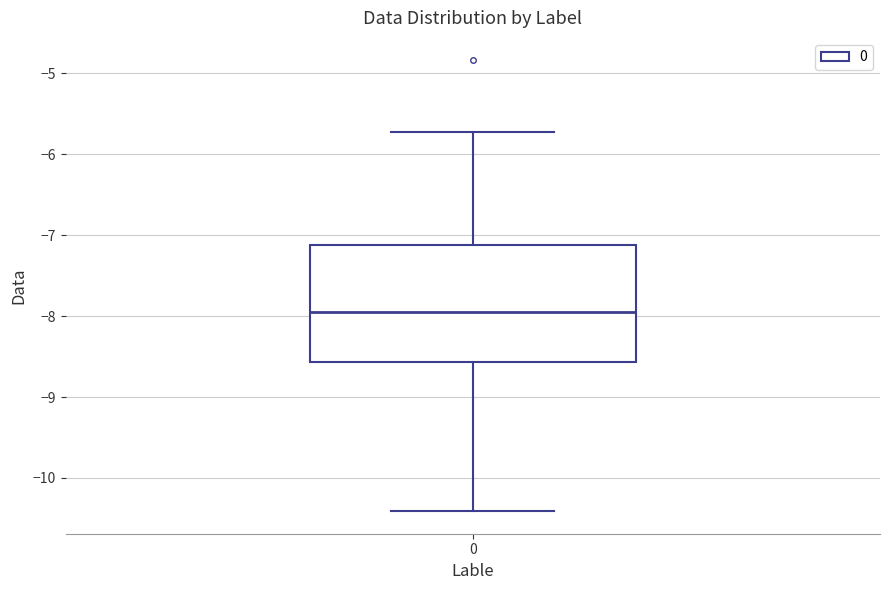

Where does the upper whisker of the box at x = 0 end on the y-axis? The values are not printed on the chart, so give them approximately, as read against the axis.

-5.7